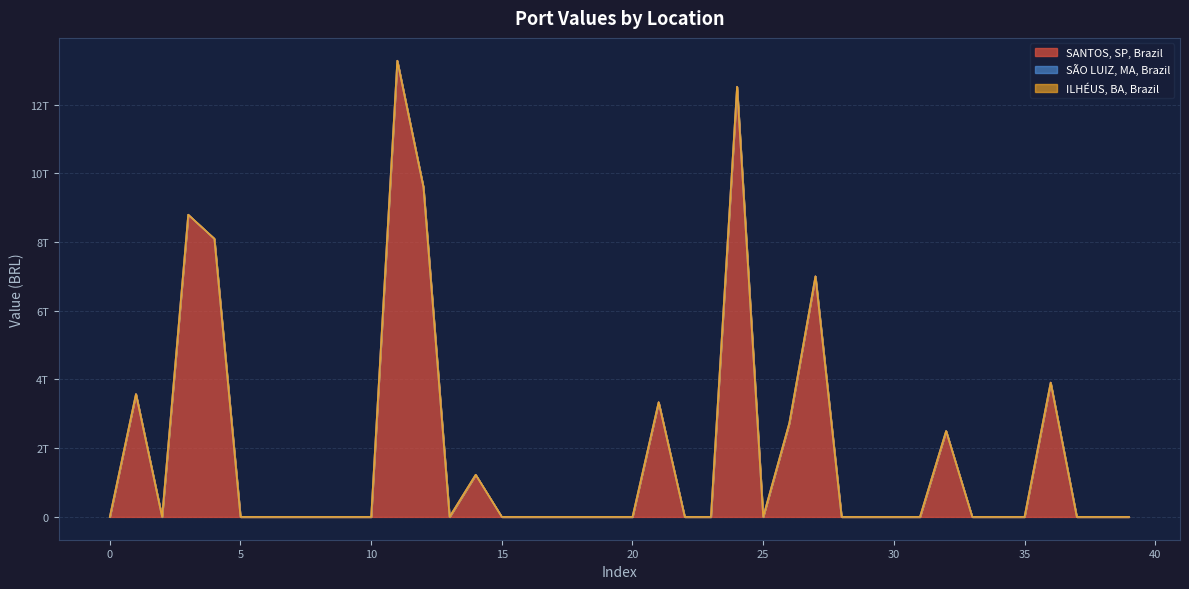

Count the number of data series in this chart.

3